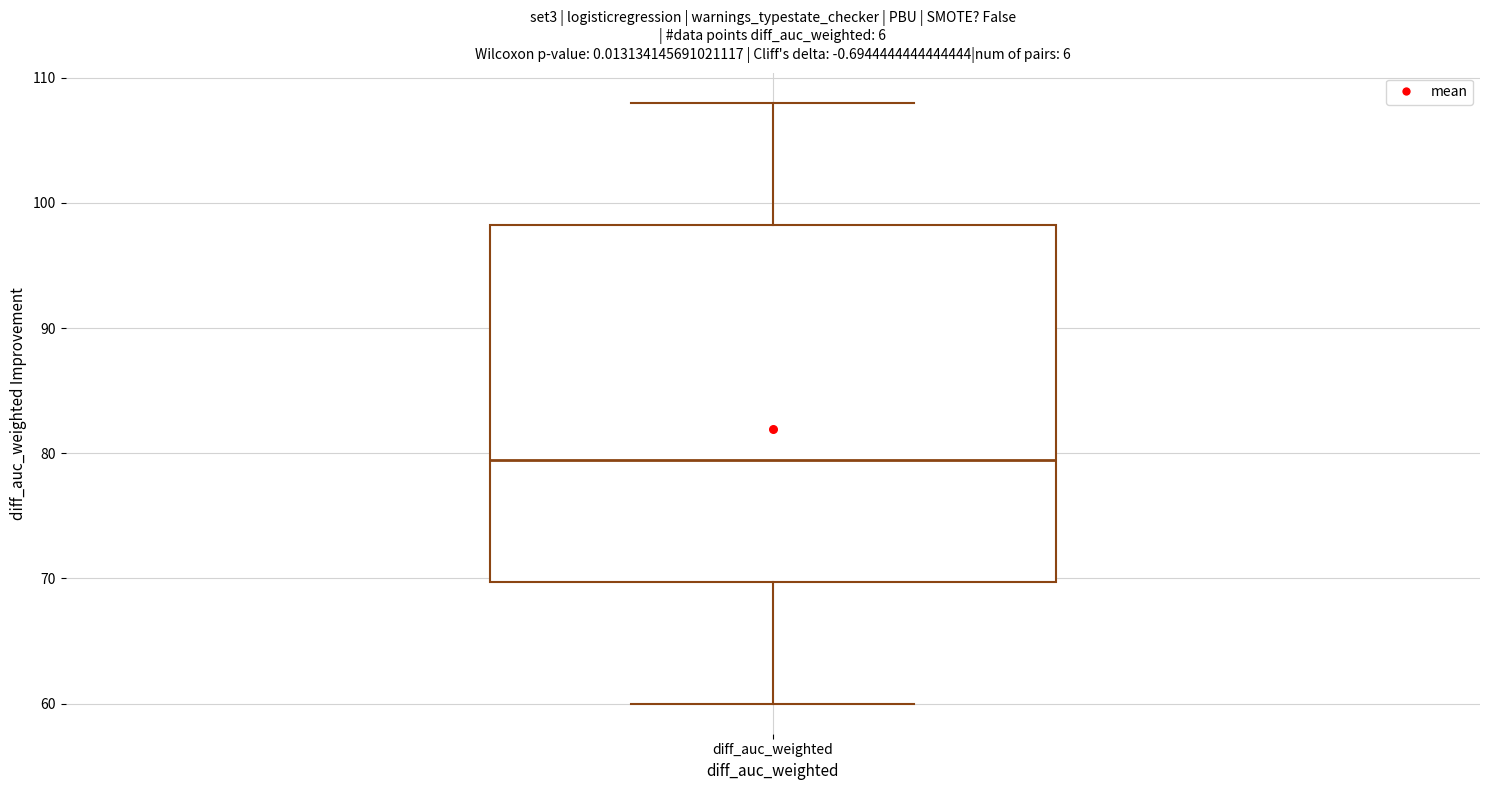

Read this box plot against the y-axis: the position of the median line, the range covered by the box, and the ends of both whiskers. The values are not printed on the chart, so give them approximately, as read against the axis.

median 80, box 70 to 98, whiskers 60 to 108